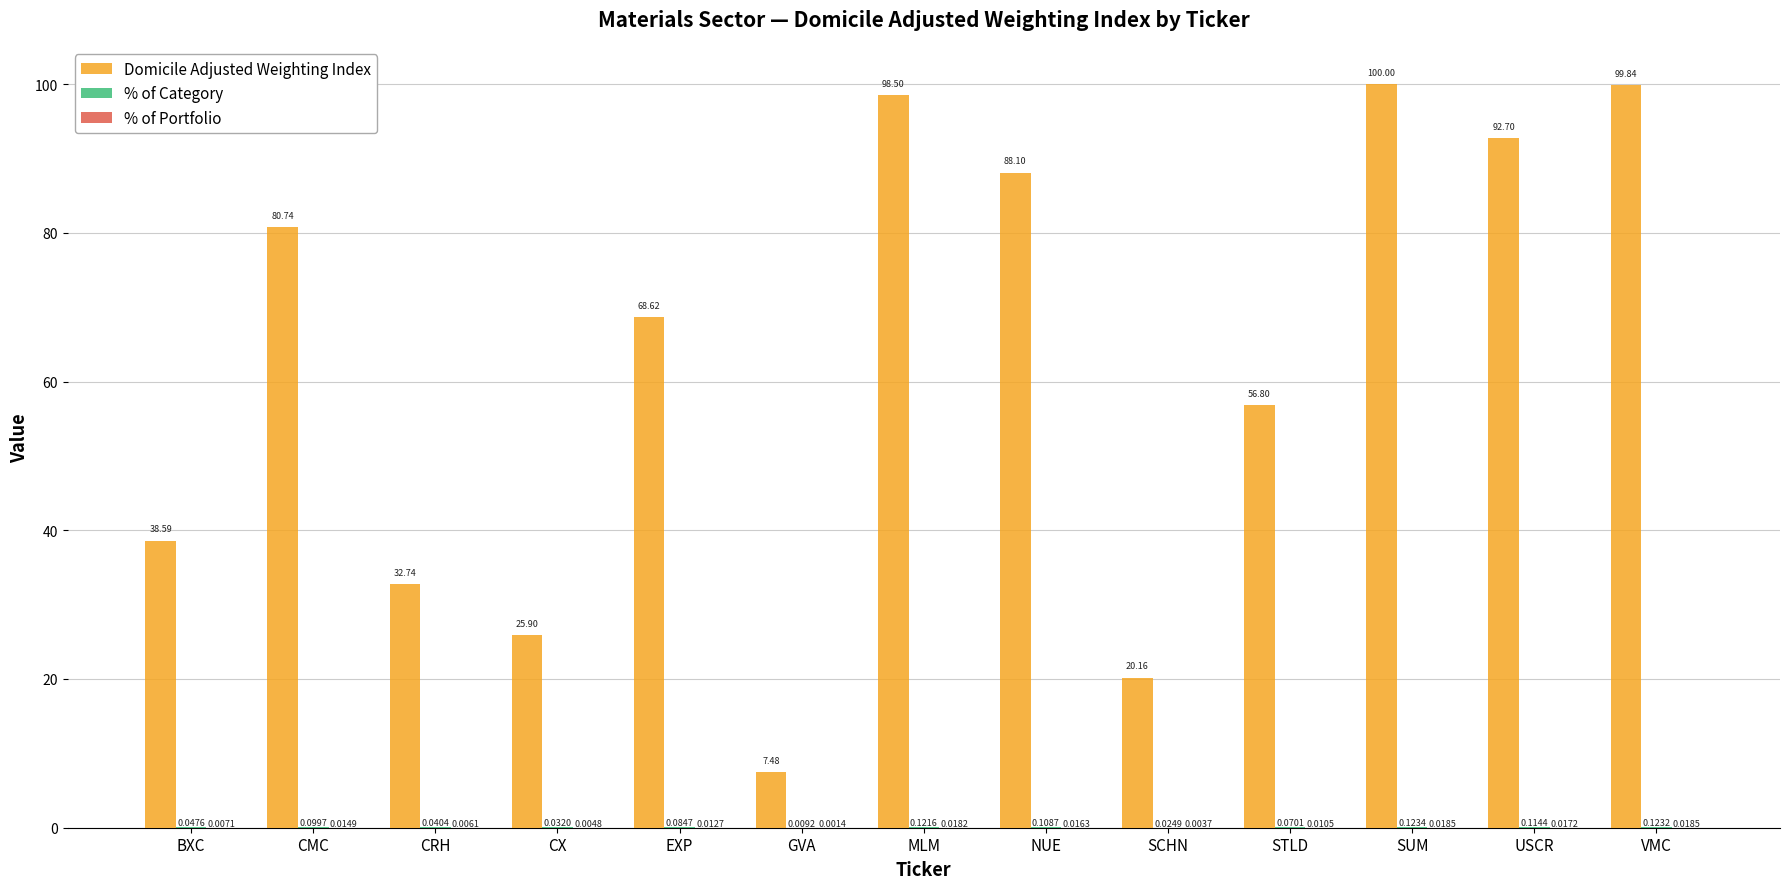

Which series has the largest total across all categories?

Domicile Adjusted Weighting Index